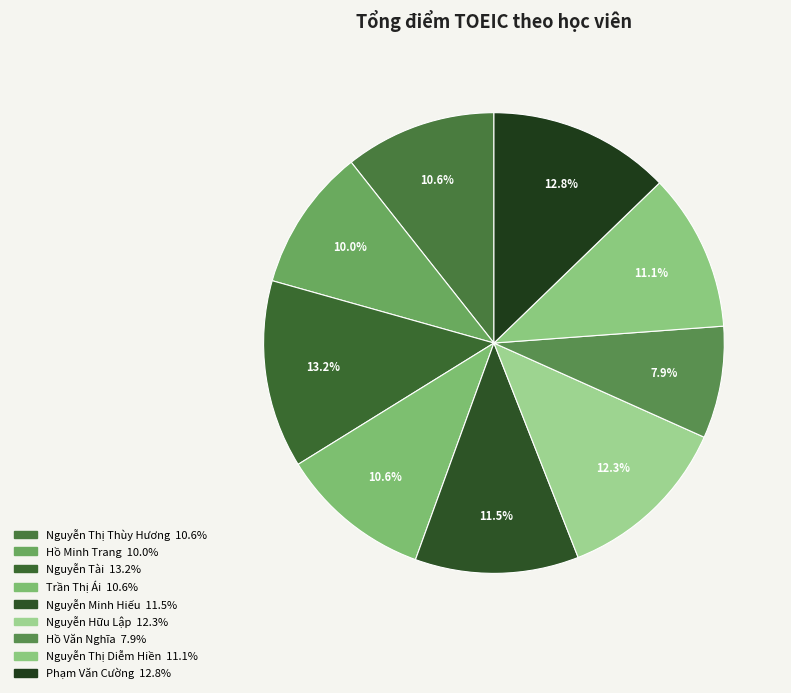

Which category has the smallest portion of the pie?

Hồ Văn Nghĩa